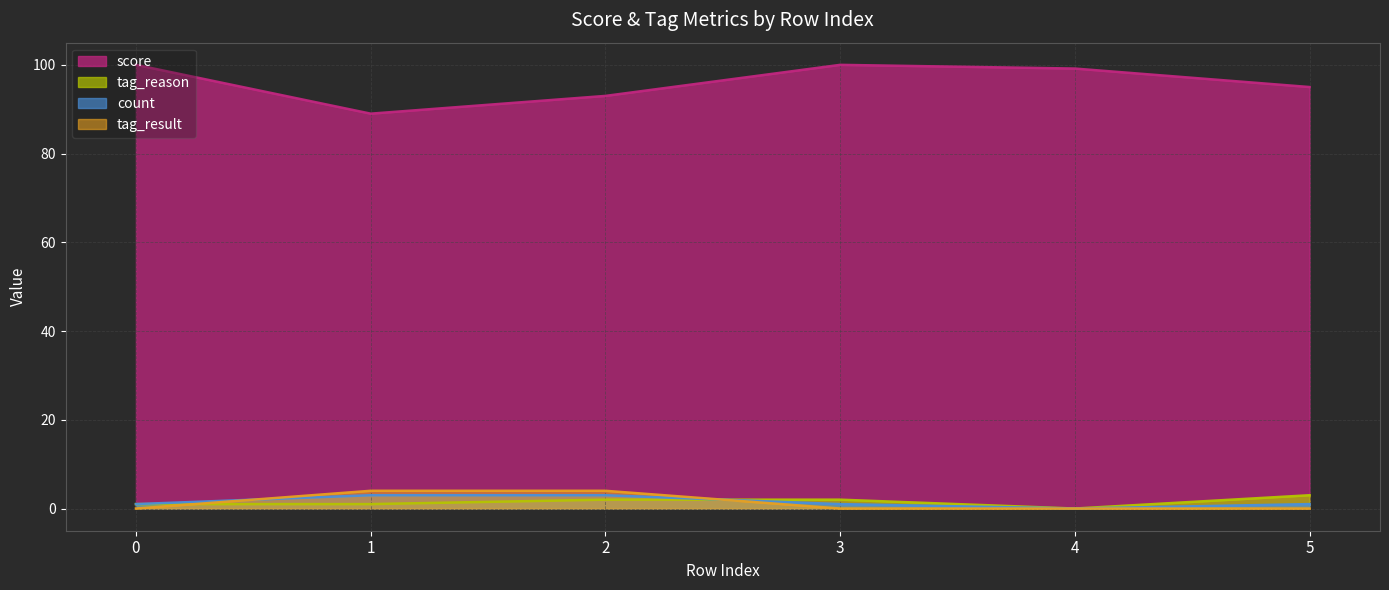

What is the difference between the tag_reason values at 4 and 0?

1.0